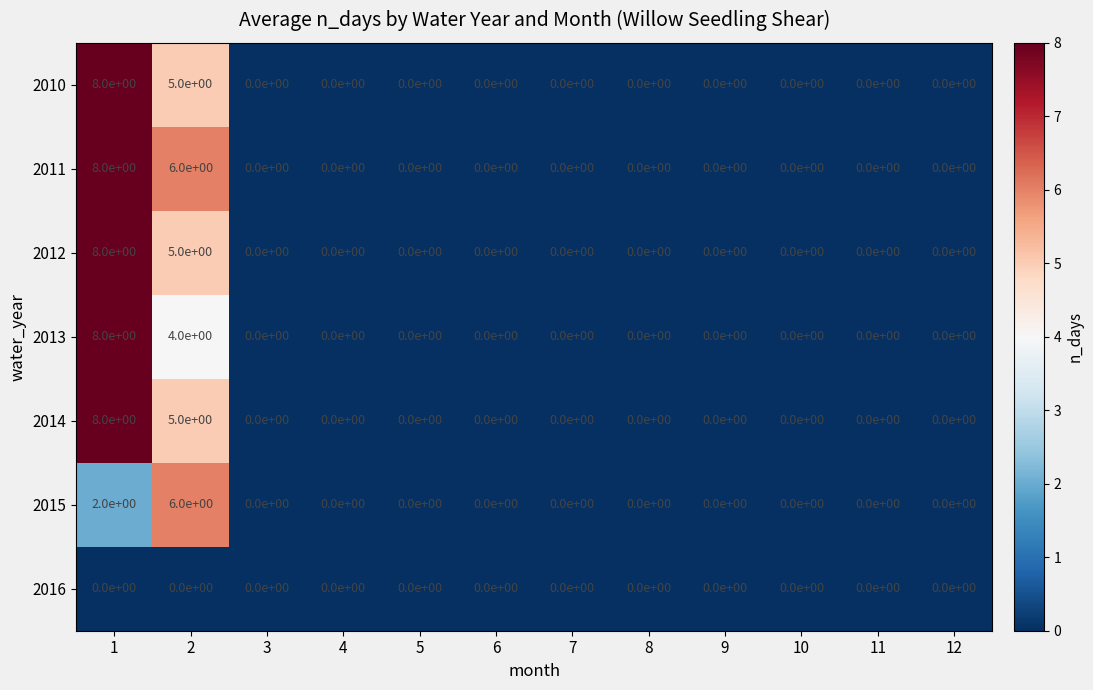

How many 2014 values are between 0 and 1?

10